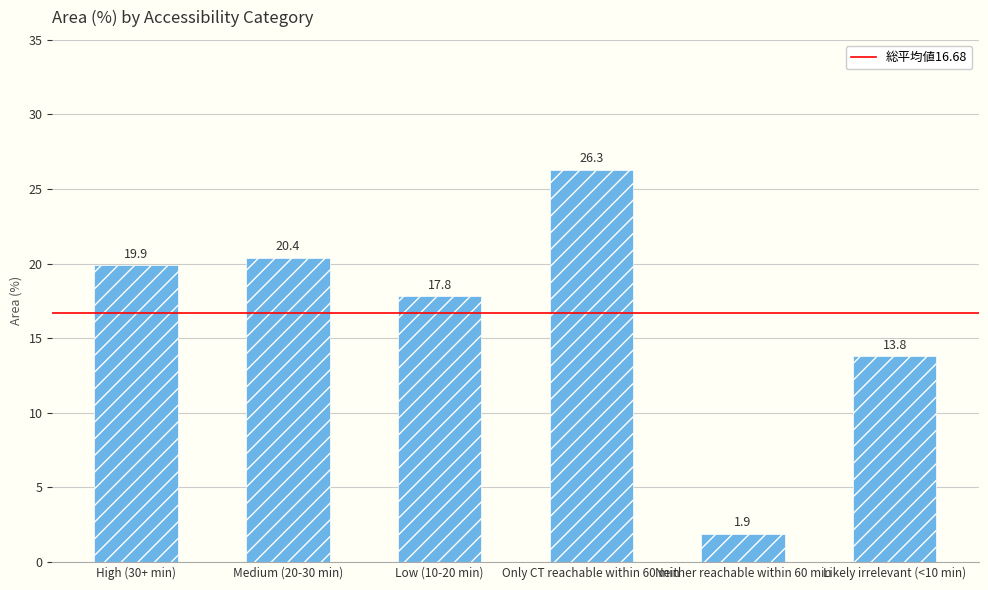

What is the value of the 4th bar from the left?

26.3